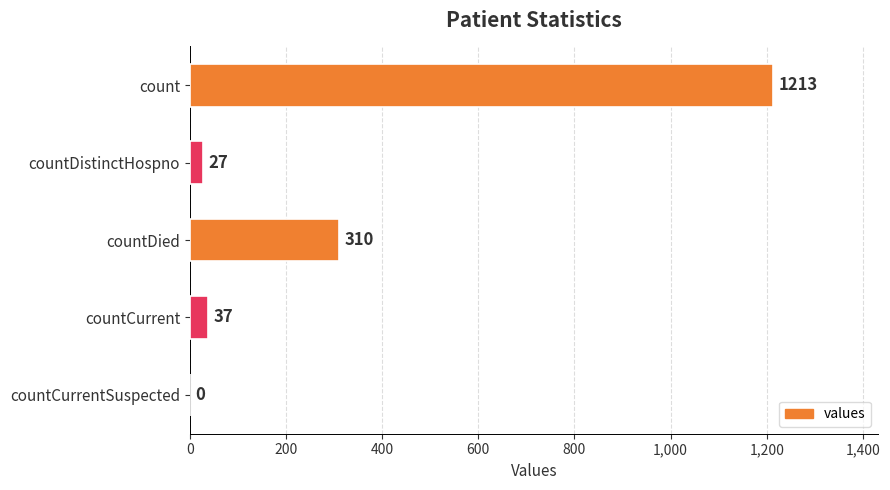

Reading bottom to top, what are all the values shown in this chart?

countCurrentSuspected=0	countCurrent=37	countDied=310	countDistinctHospno=27	count=1213